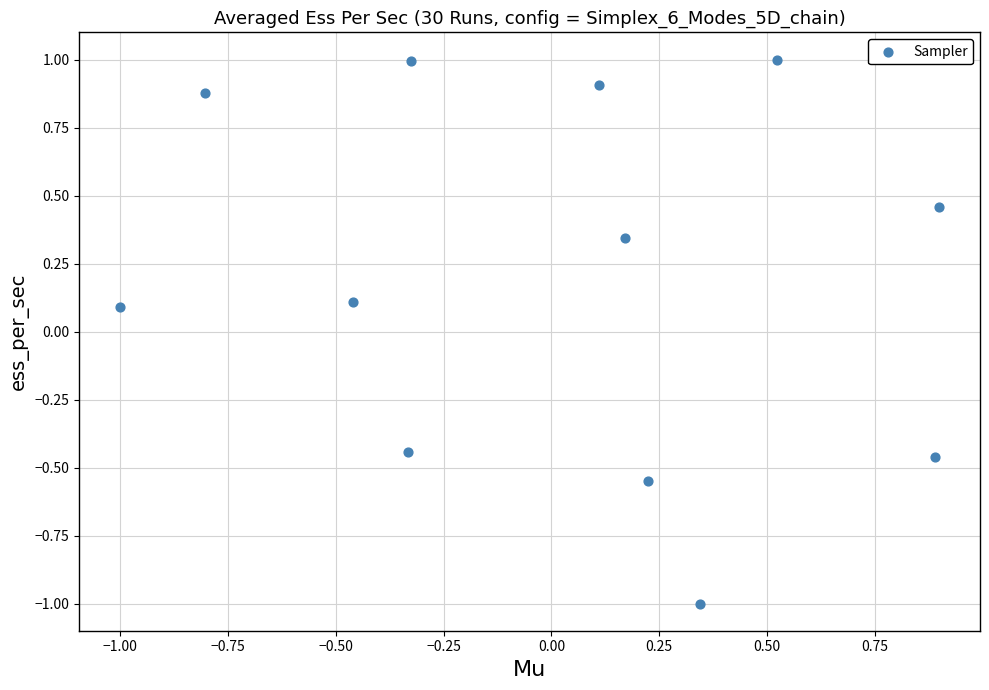

What is the range of Y values (max minus min)?

2.0